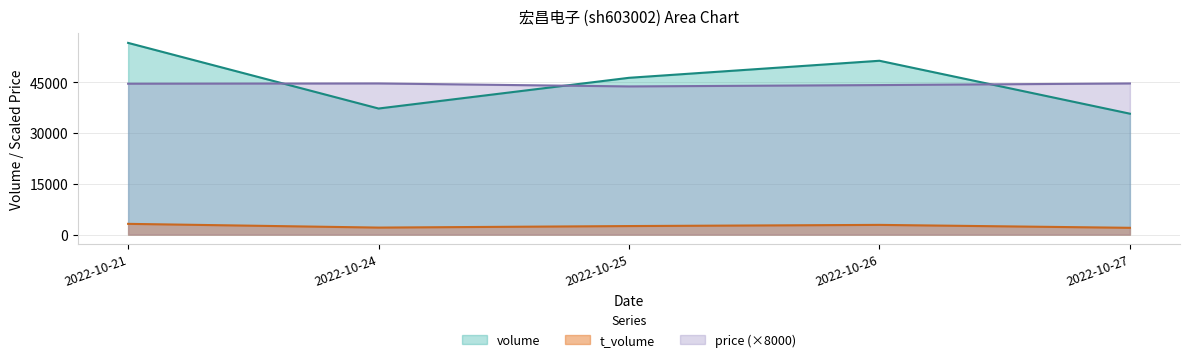

Which series changed the most between 2022-10-26 and 2022-10-27?

volume